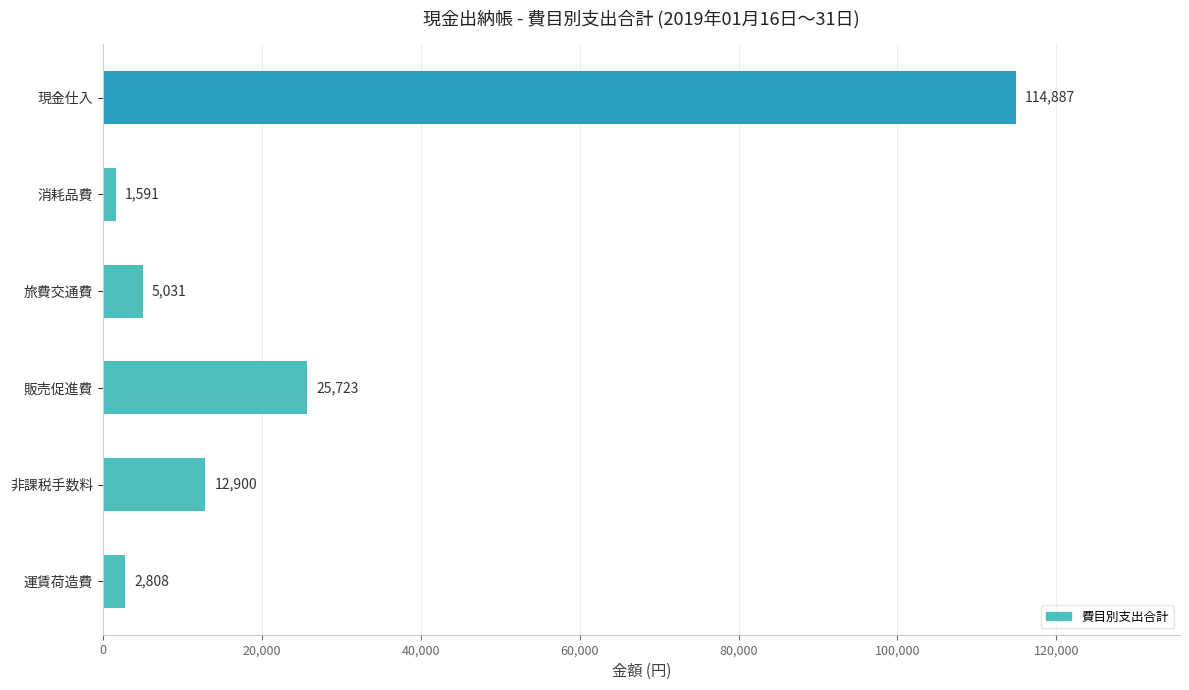

What is the change in value from 旅費交通費 to 運賃荷造費?

-2223